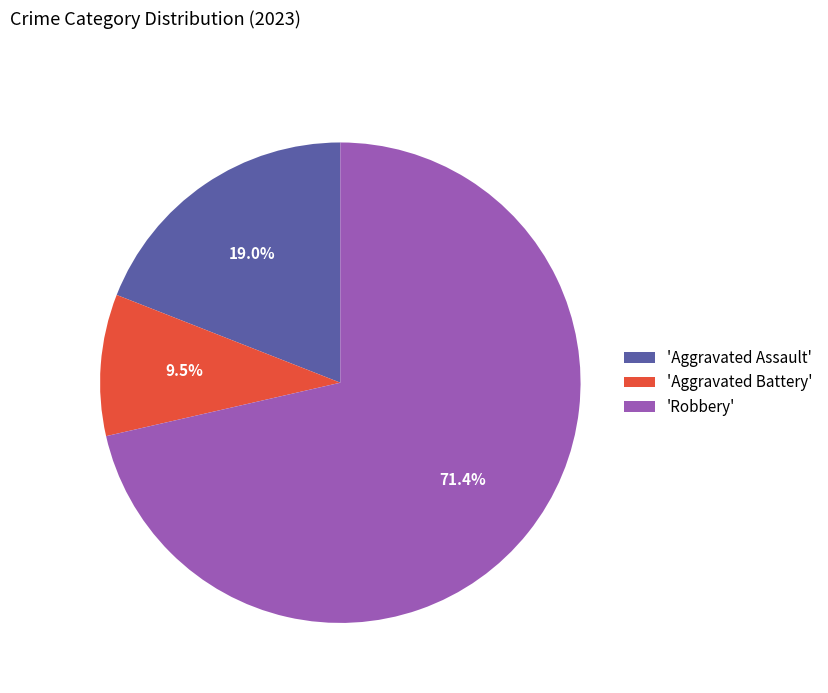

Which slice is the largest?

'Robbery'